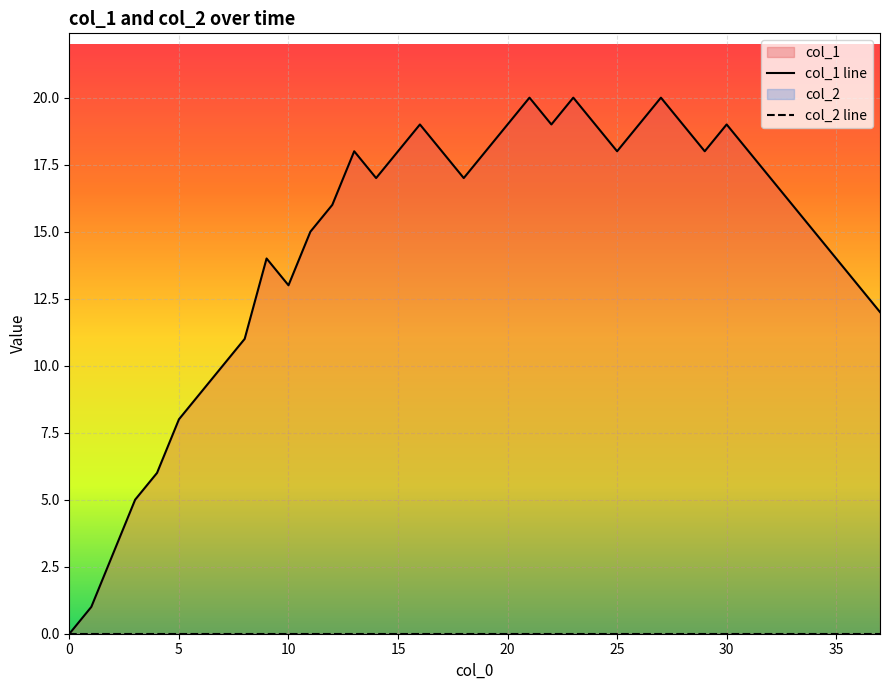

What is the label of the 38th point from the left?

37